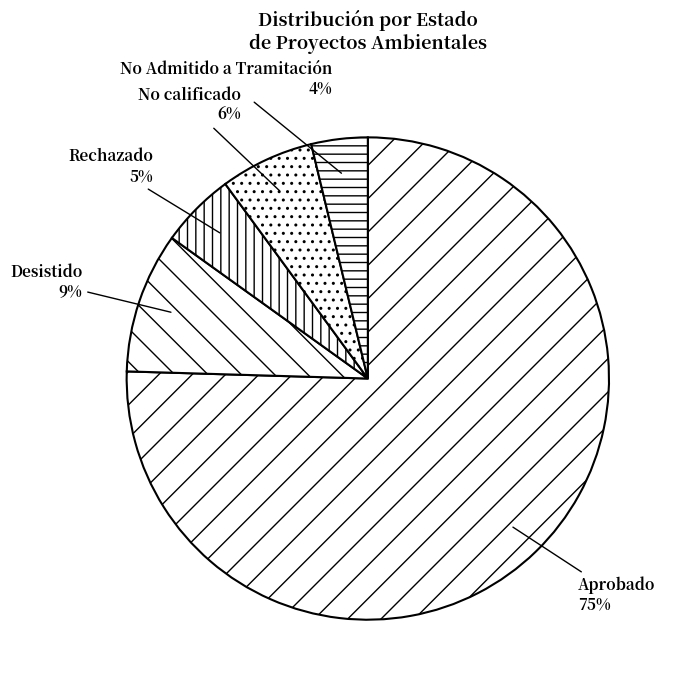

Count the number of slices in the pie.

5